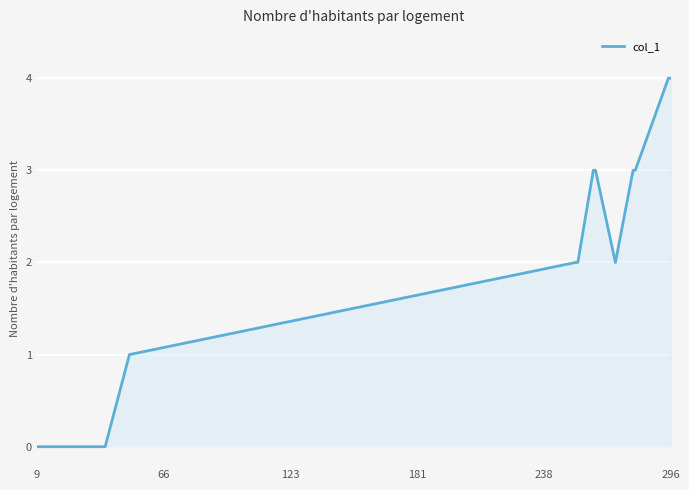

What is the difference between the maximum and minimum values?

4